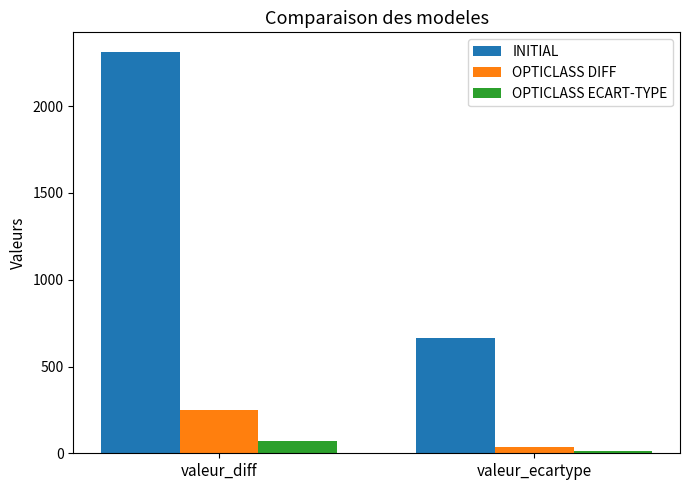

How many values in the INITIAL series are below 2310?

1